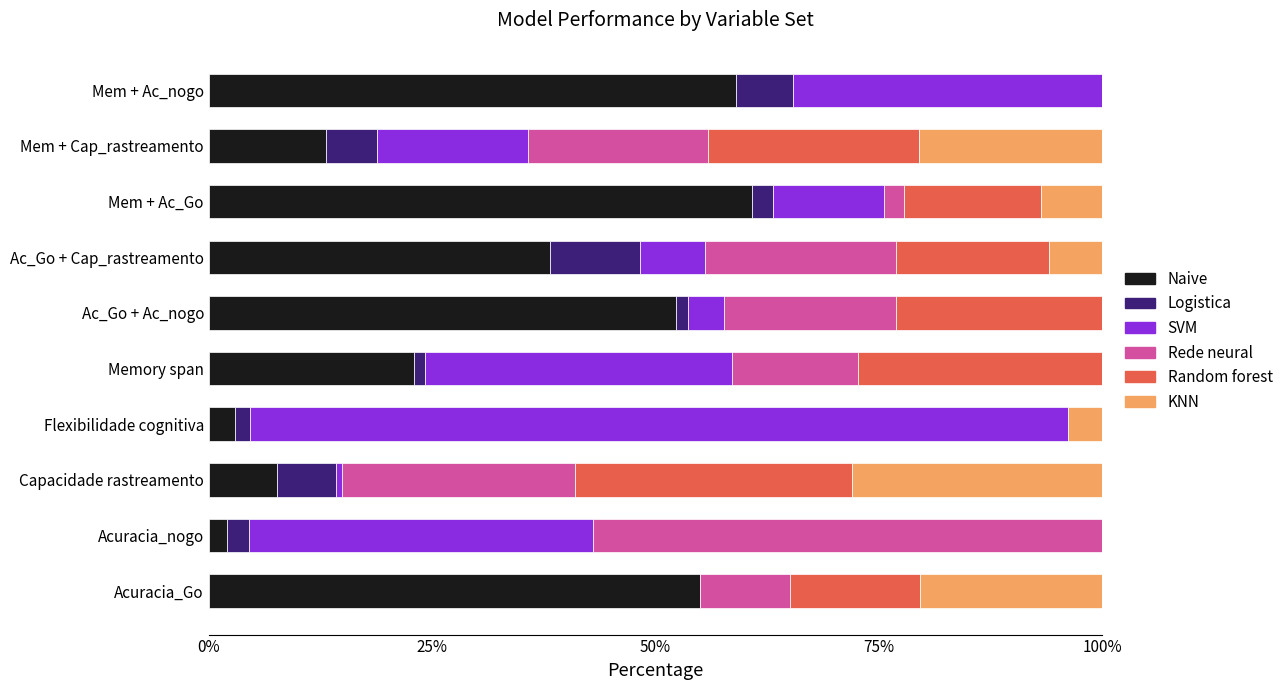

How many data points in Naive are above 38?

5